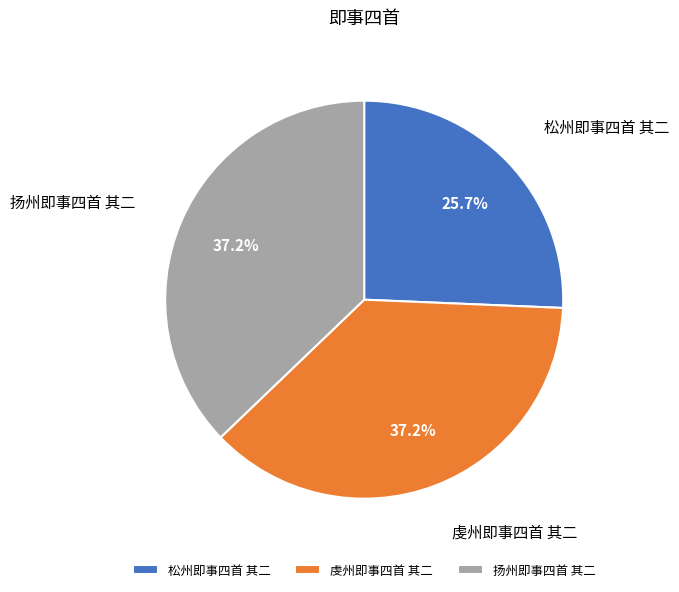

What percentage is the 虔州即事四首 其二 slice, to the nearest percent?

37%